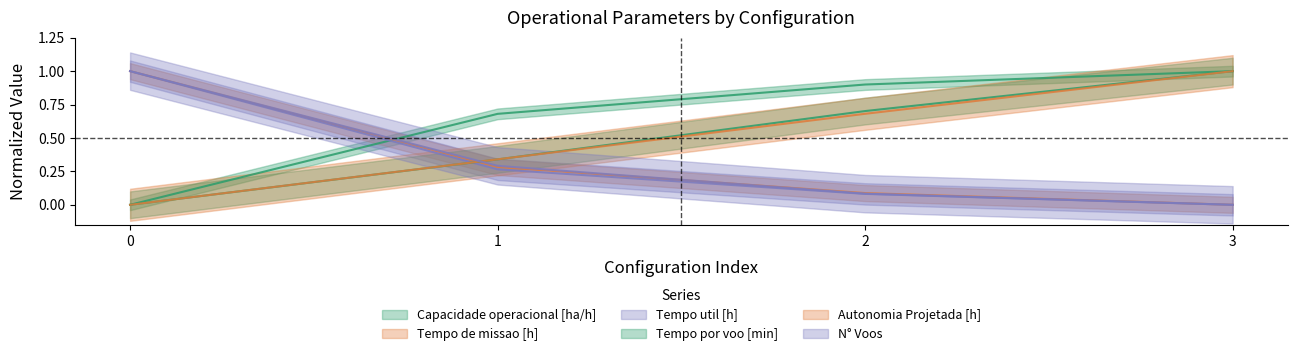

What is the greatest value displayed?

1.0